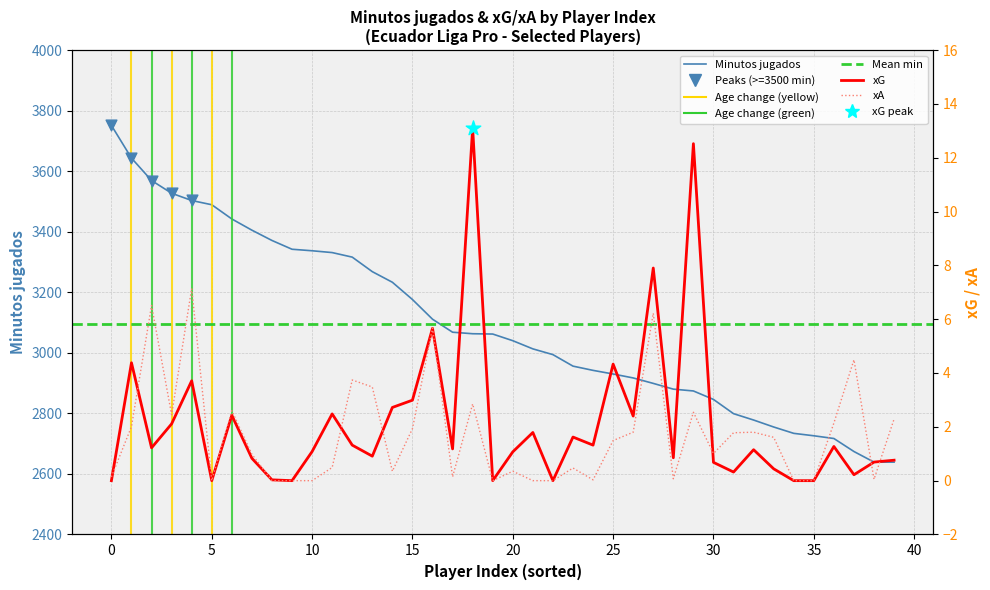

Is the value of xG at 13 greater than the value of xA at 25?

No